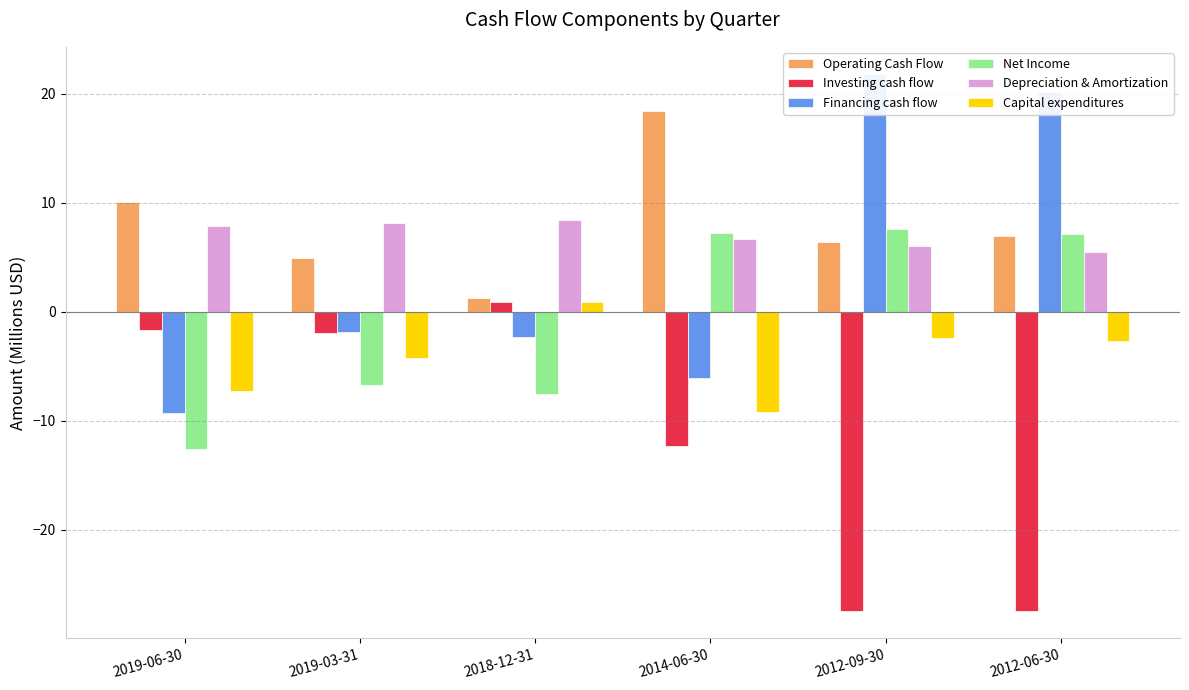

What is the sum of all Net Income values?

-5.0